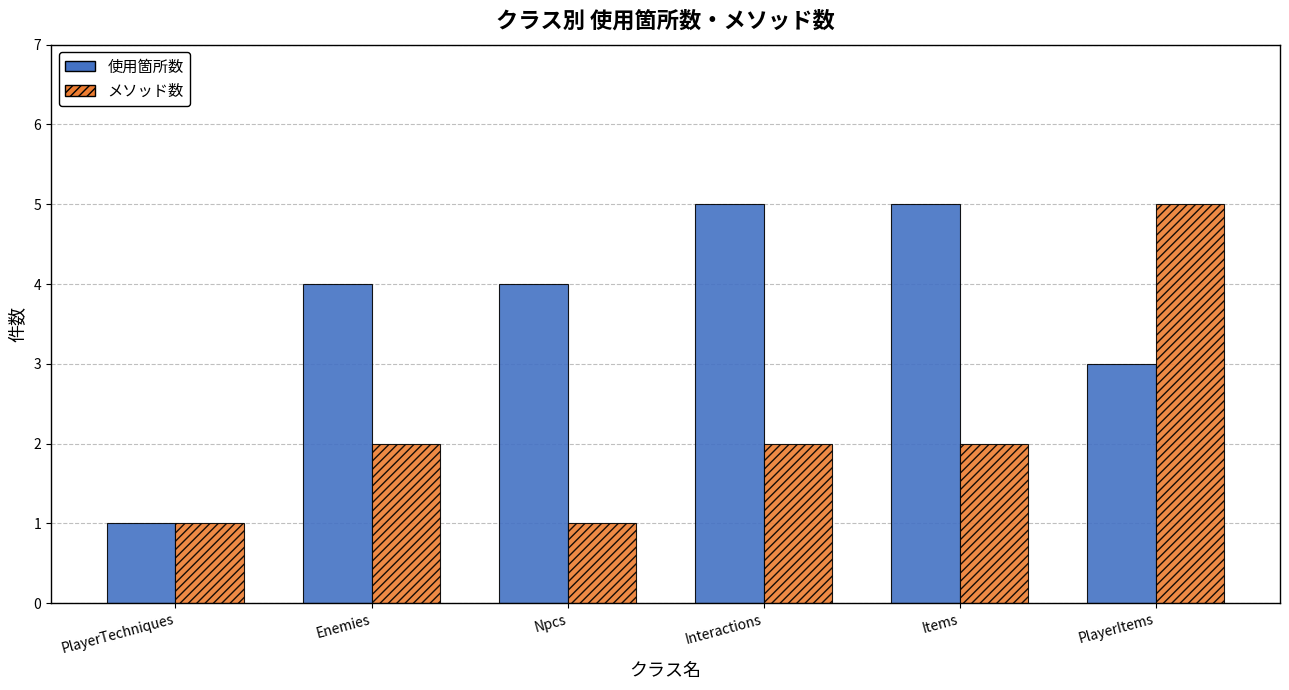

What is the average value of the メソッド数 series?

2